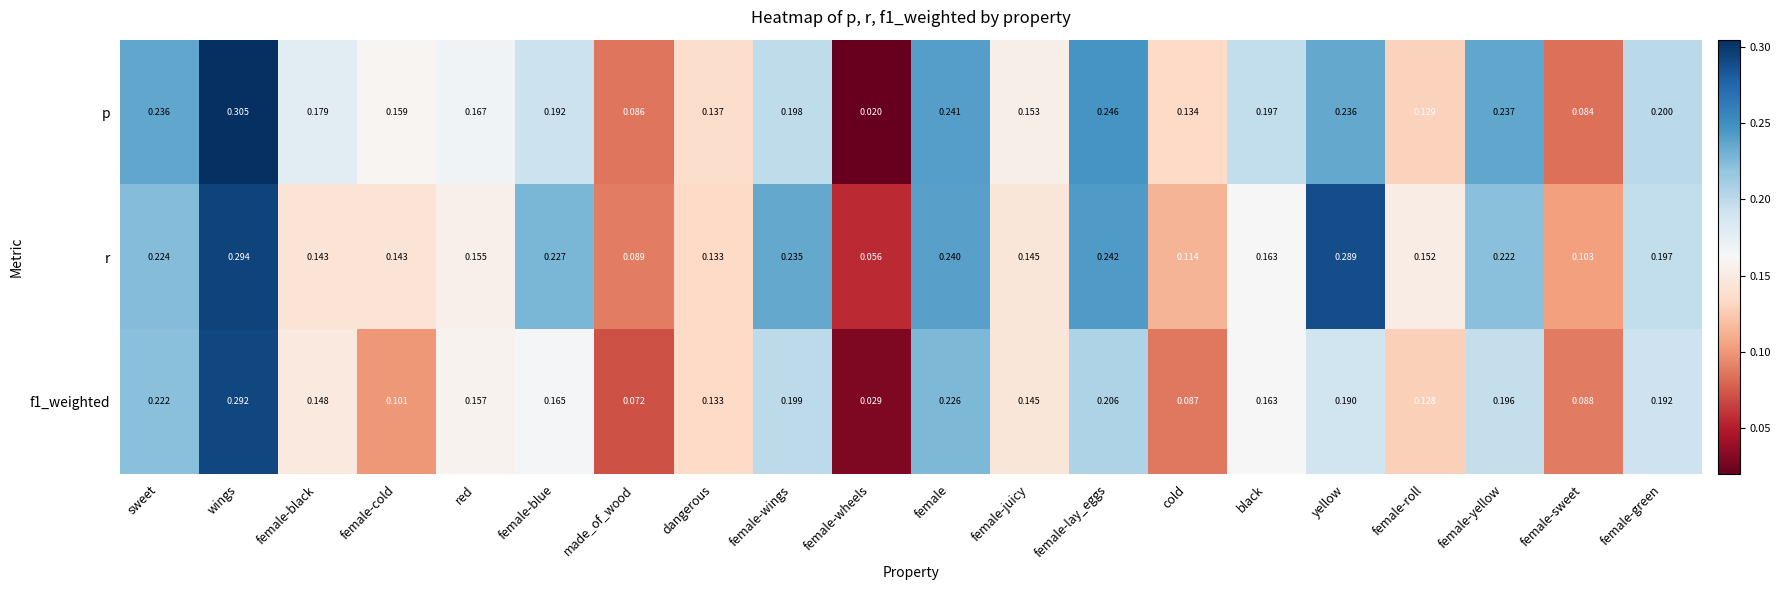

At which category is the sum across all series the highest?

wings